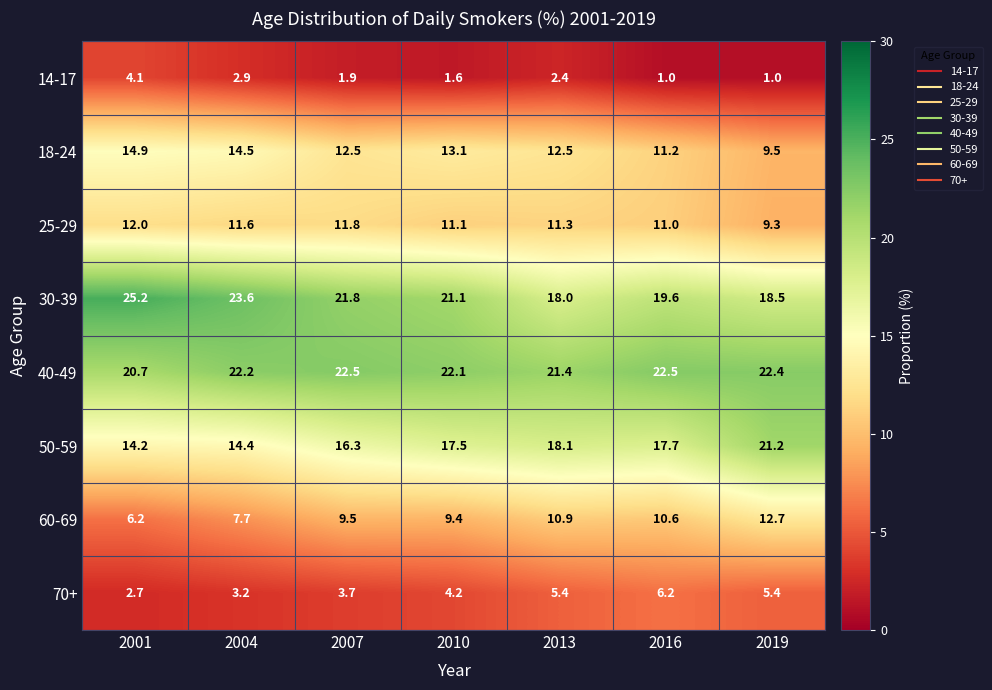

Which series has the largest range (max minus min)?

30-39